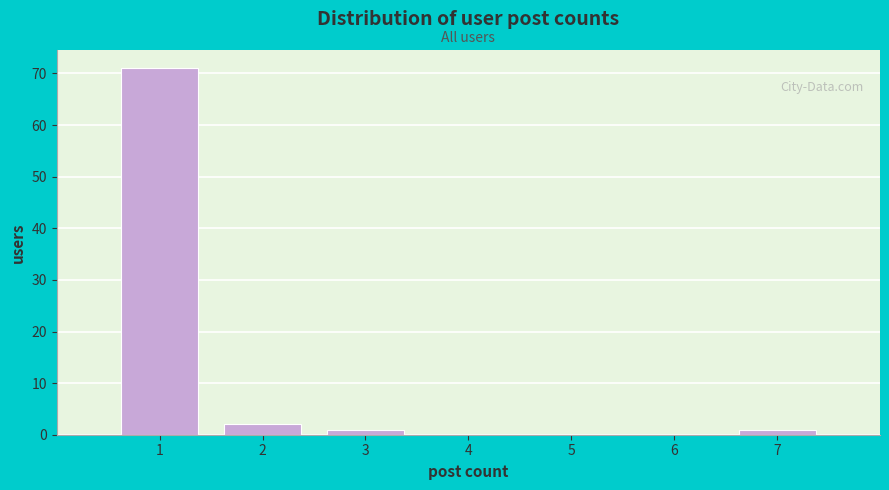

Reading left to right, what are all the values shown in this chart?

1=71	2=2	3=1	4=0	5=0	6=0	7=1